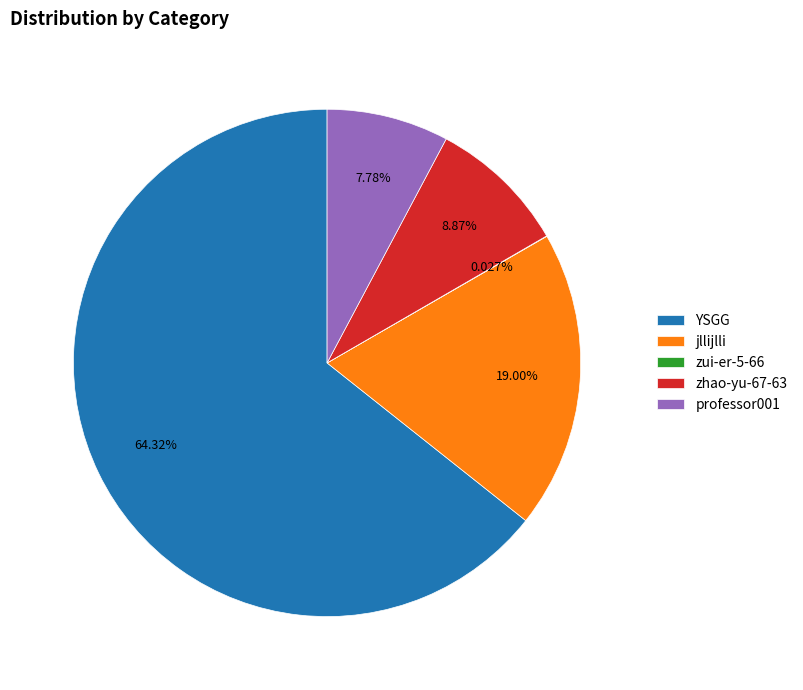

Between jllijlli and YSGG, which is larger?

YSGG